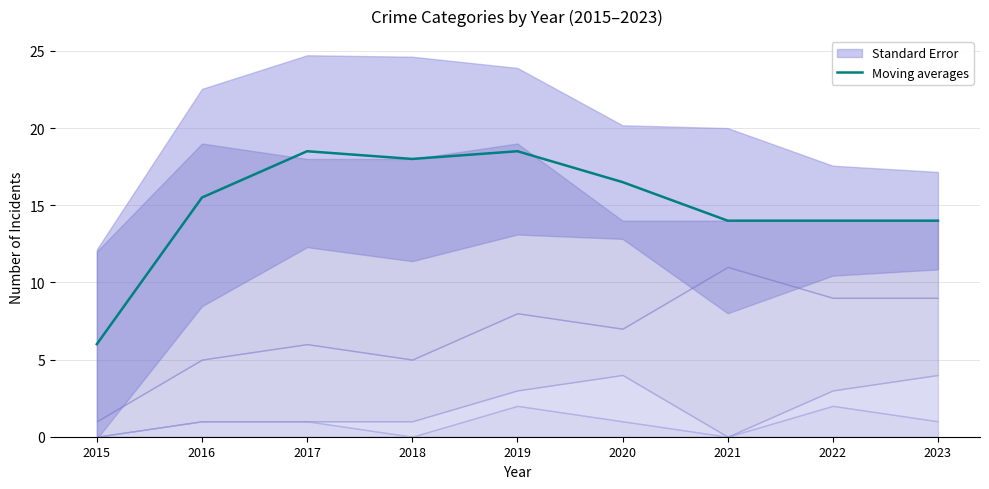

List the labels in order of value, smallest first.

2015, 2021, 2022, 2023, 2016, 2020, 2018, 2017, 2019